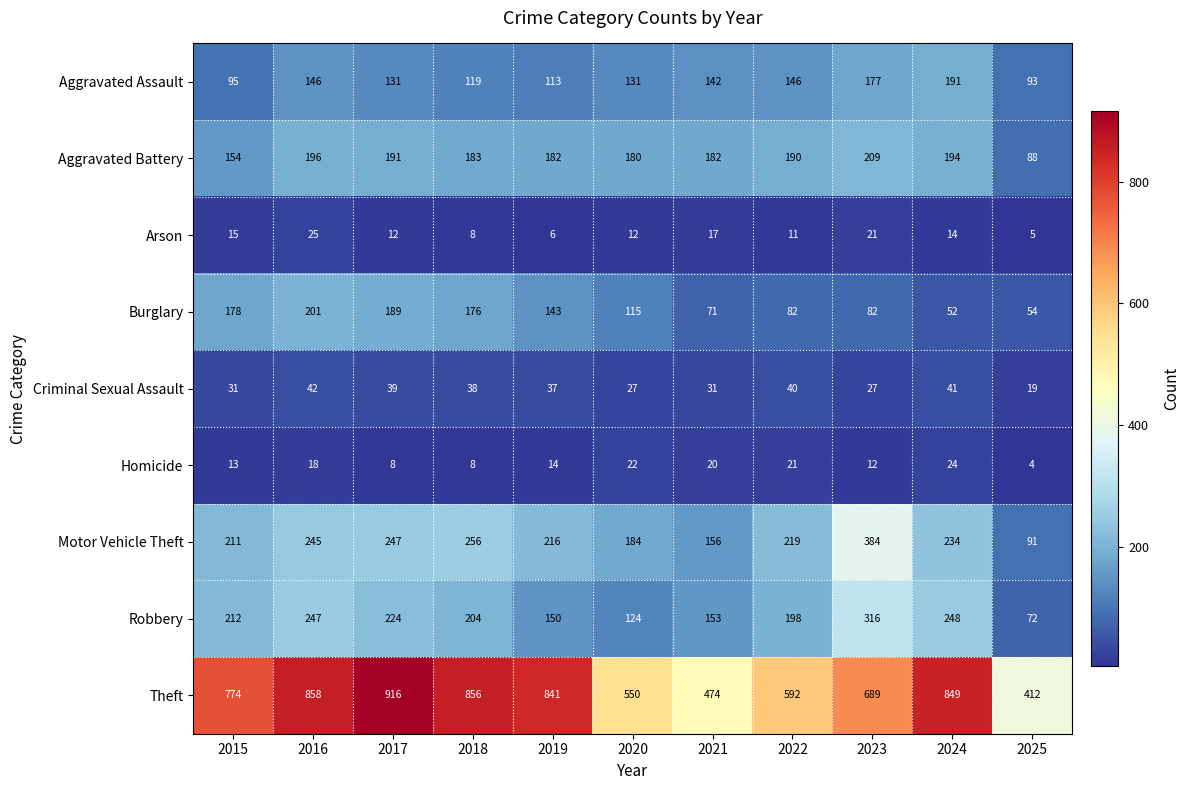

What is the difference between the Homicide values at 2023 and 2024?

12